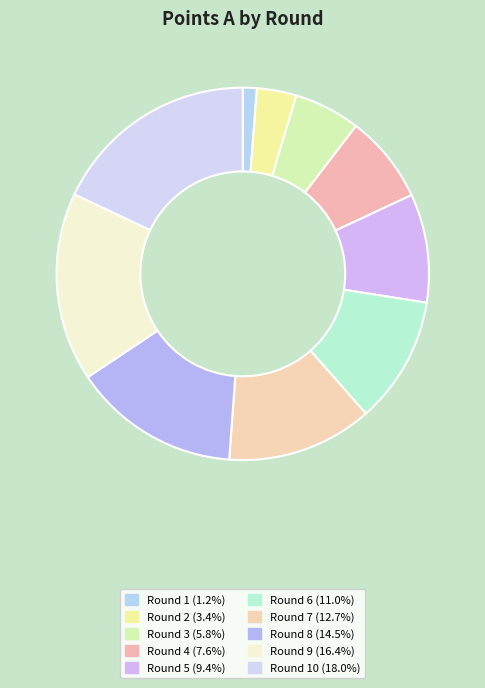

Rank the categories by value from lowest to highest.

Round 1, Round 2, Round 3, Round 4, Round 5, Round 6, Round 7, Round 8, Round 9, Round 10